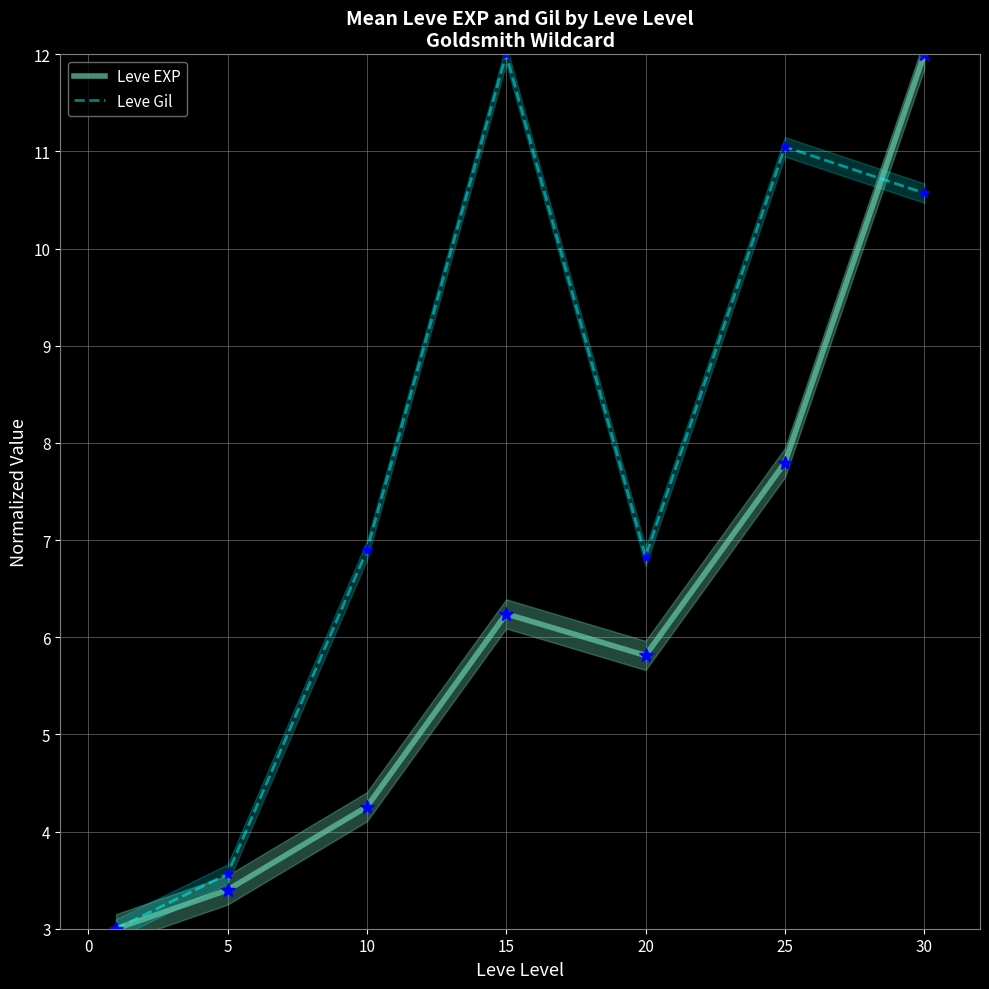

In Leve Gil, how many points are lower than both neighbors (excluding endpoints)?

1